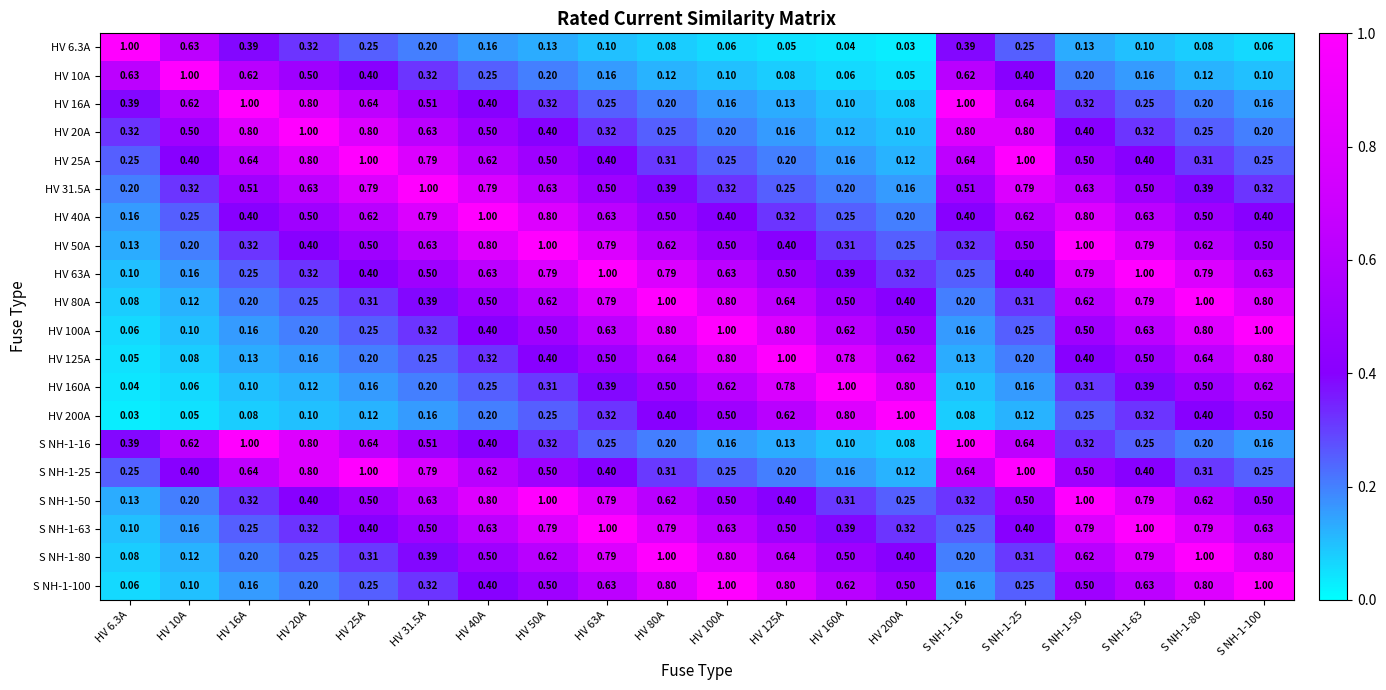

Is the value of S NH-1-100 at HV 50A greater than the value of HV 63A at S NH-1-80?

No